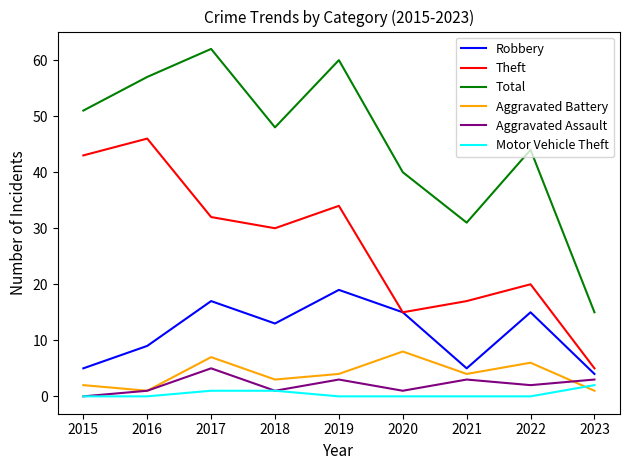

What is the total value across all series at 2019?

120